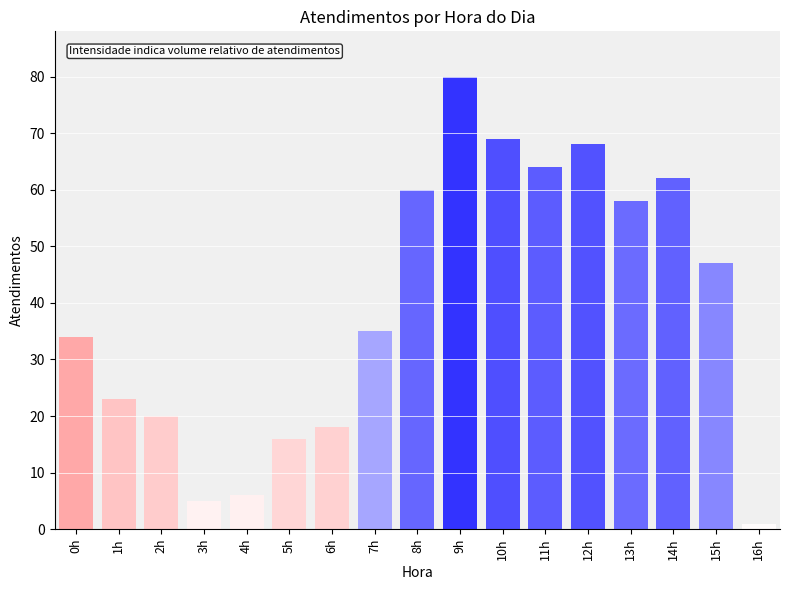

What is the ratio of the value at 10h to the value at 14h?

1.1